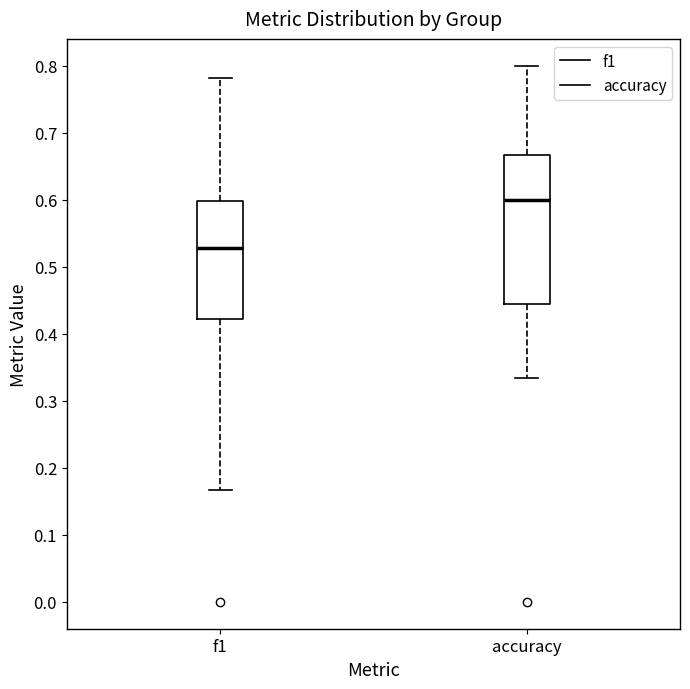

Which box's median line is the lowest?

f1